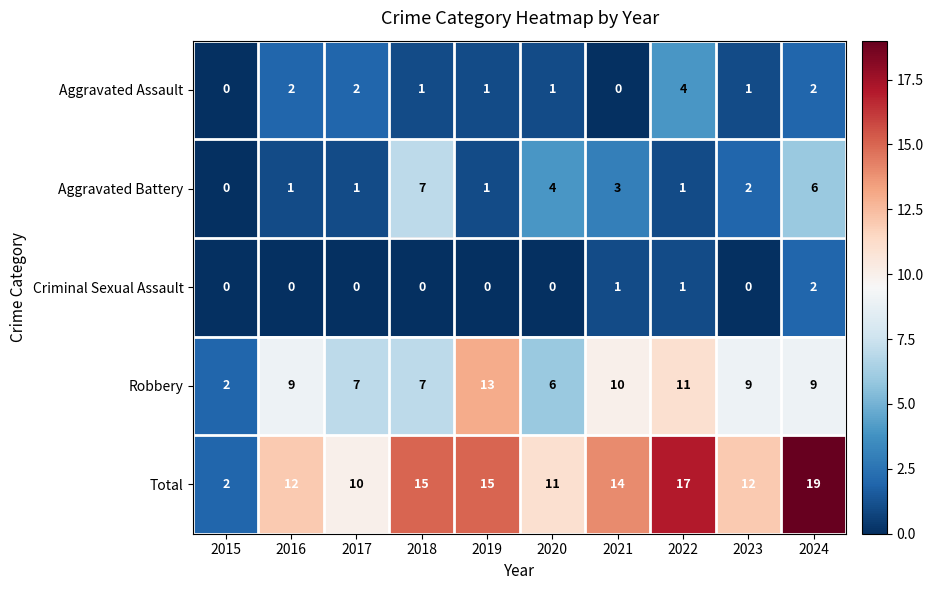

What is the difference between the highest and lowest values at 2017?

10